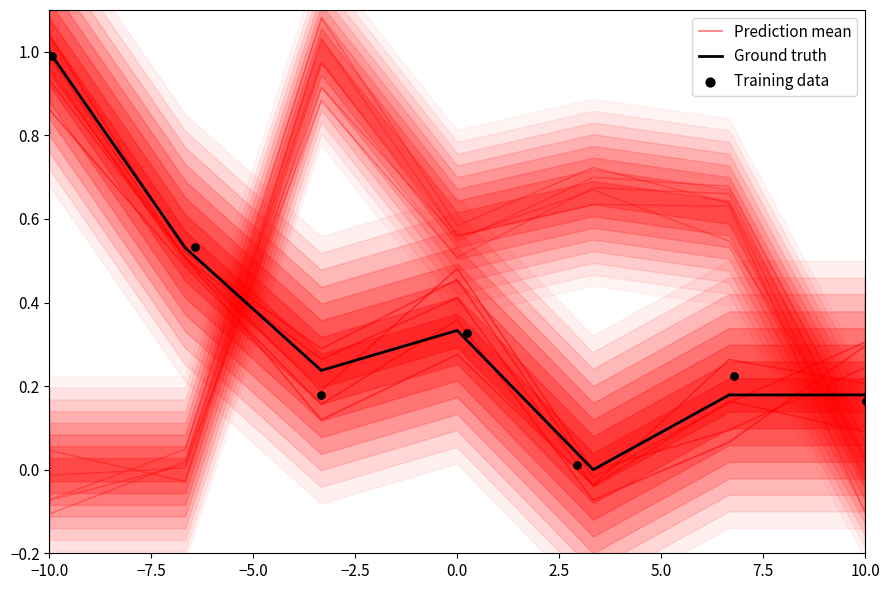

Which series reaches the maximum Y coordinate?

Prediction mean